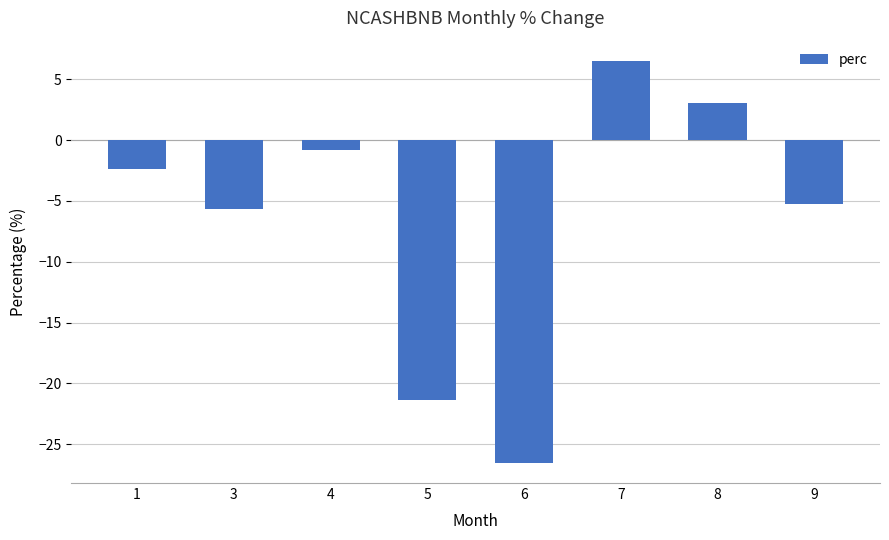

How many data points are above -2?

3